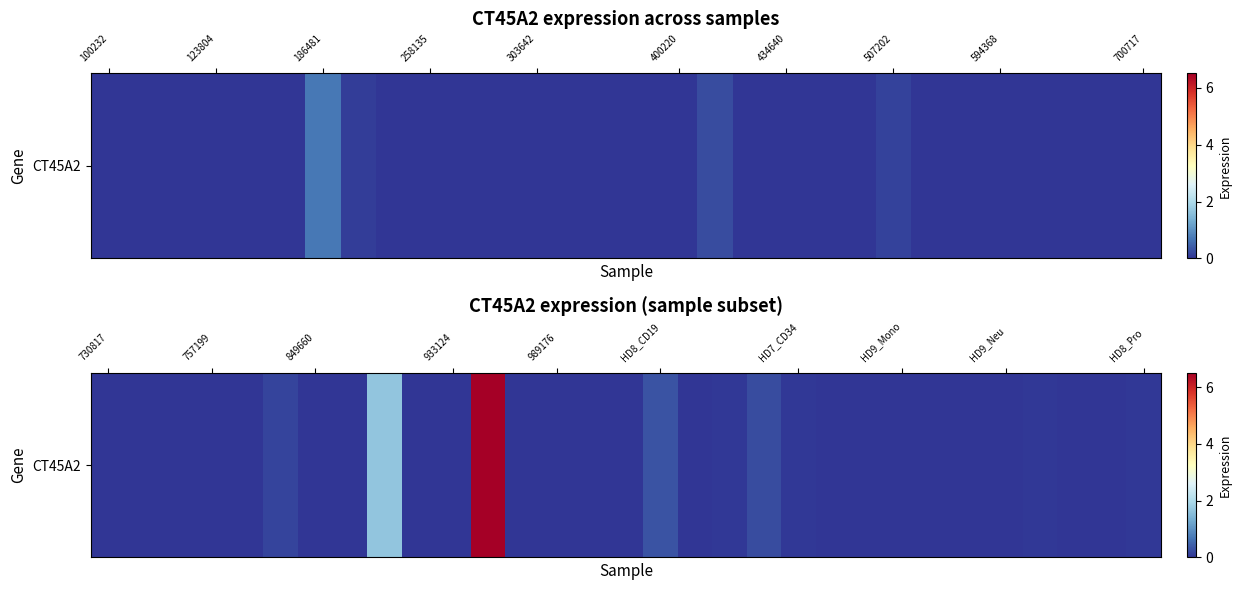

True or false: the data shows 0.0 at 27.

True